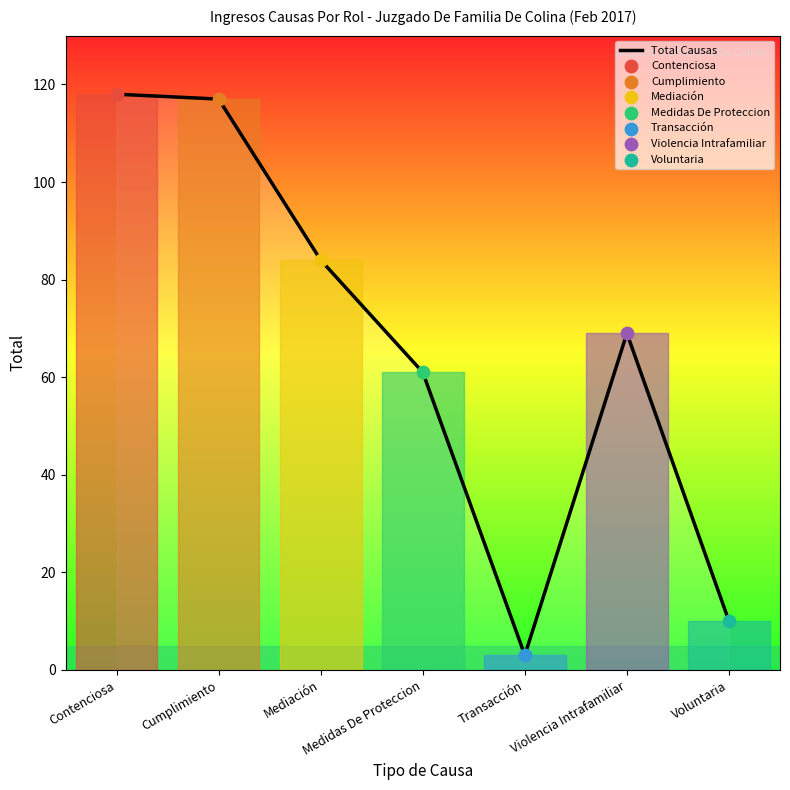

Which has a higher value, Violencia Intrafamiliar or Cumplimiento?

Cumplimiento